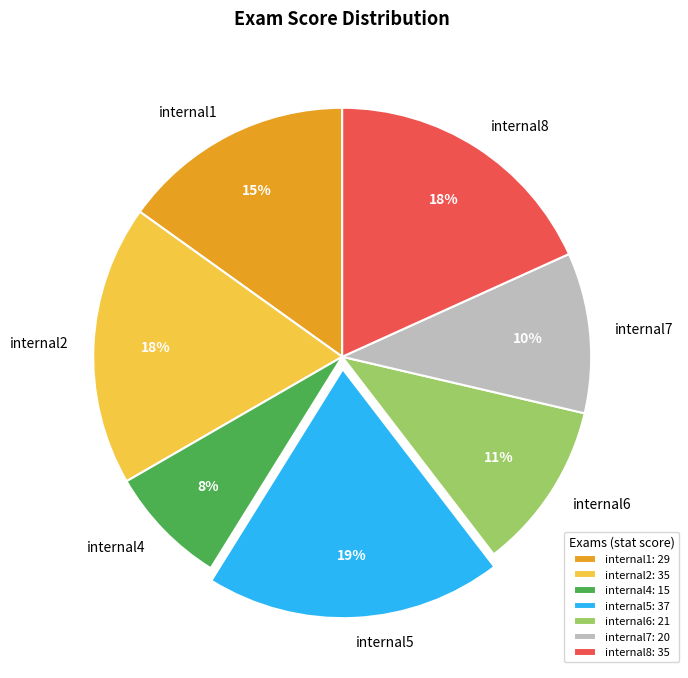

To the nearest percent, what is the difference between the largest and smallest slice percentages?

11%